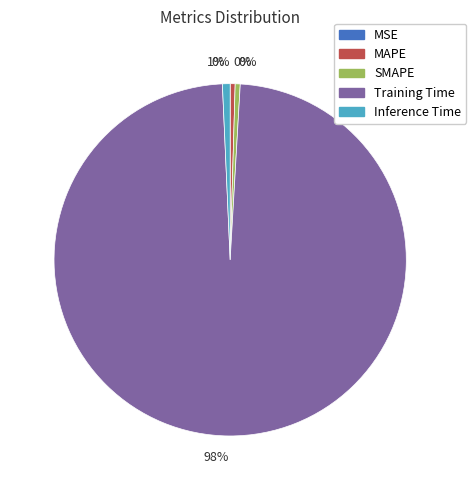

What is the largest slice in the pie chart?

Training Time